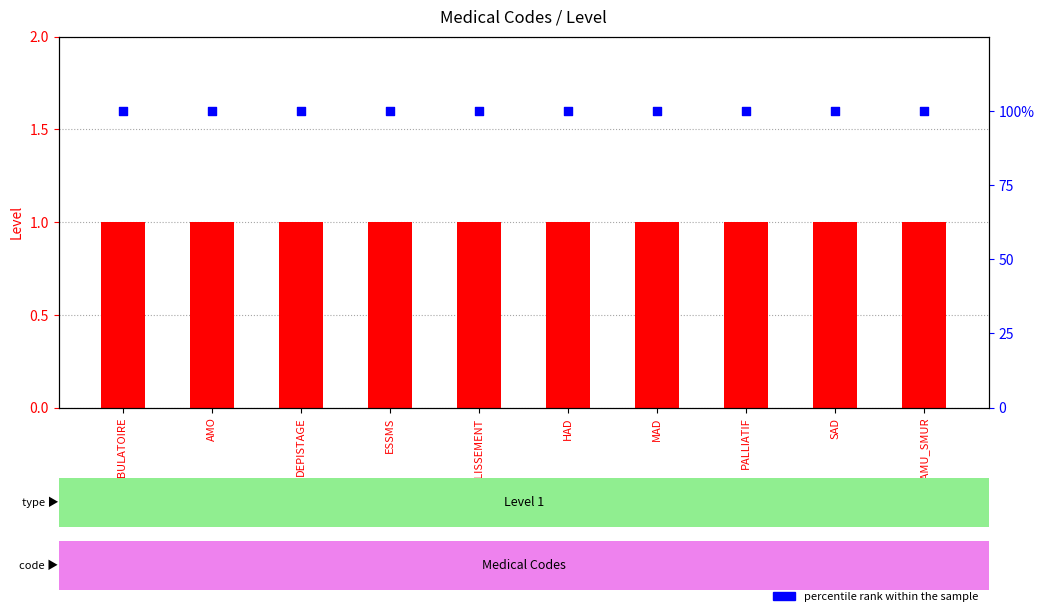

At how many categories does at least one series exceed 79?

10